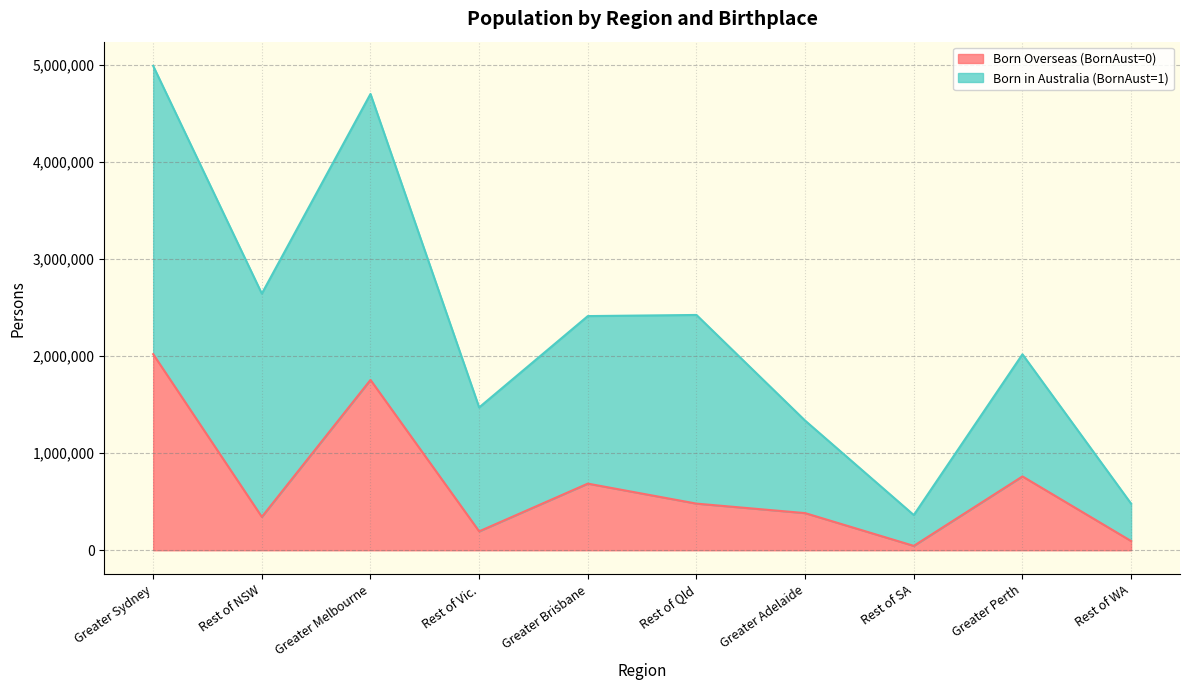

The chart shows a value of 960343 at Greater Brisbane. True or false?

False